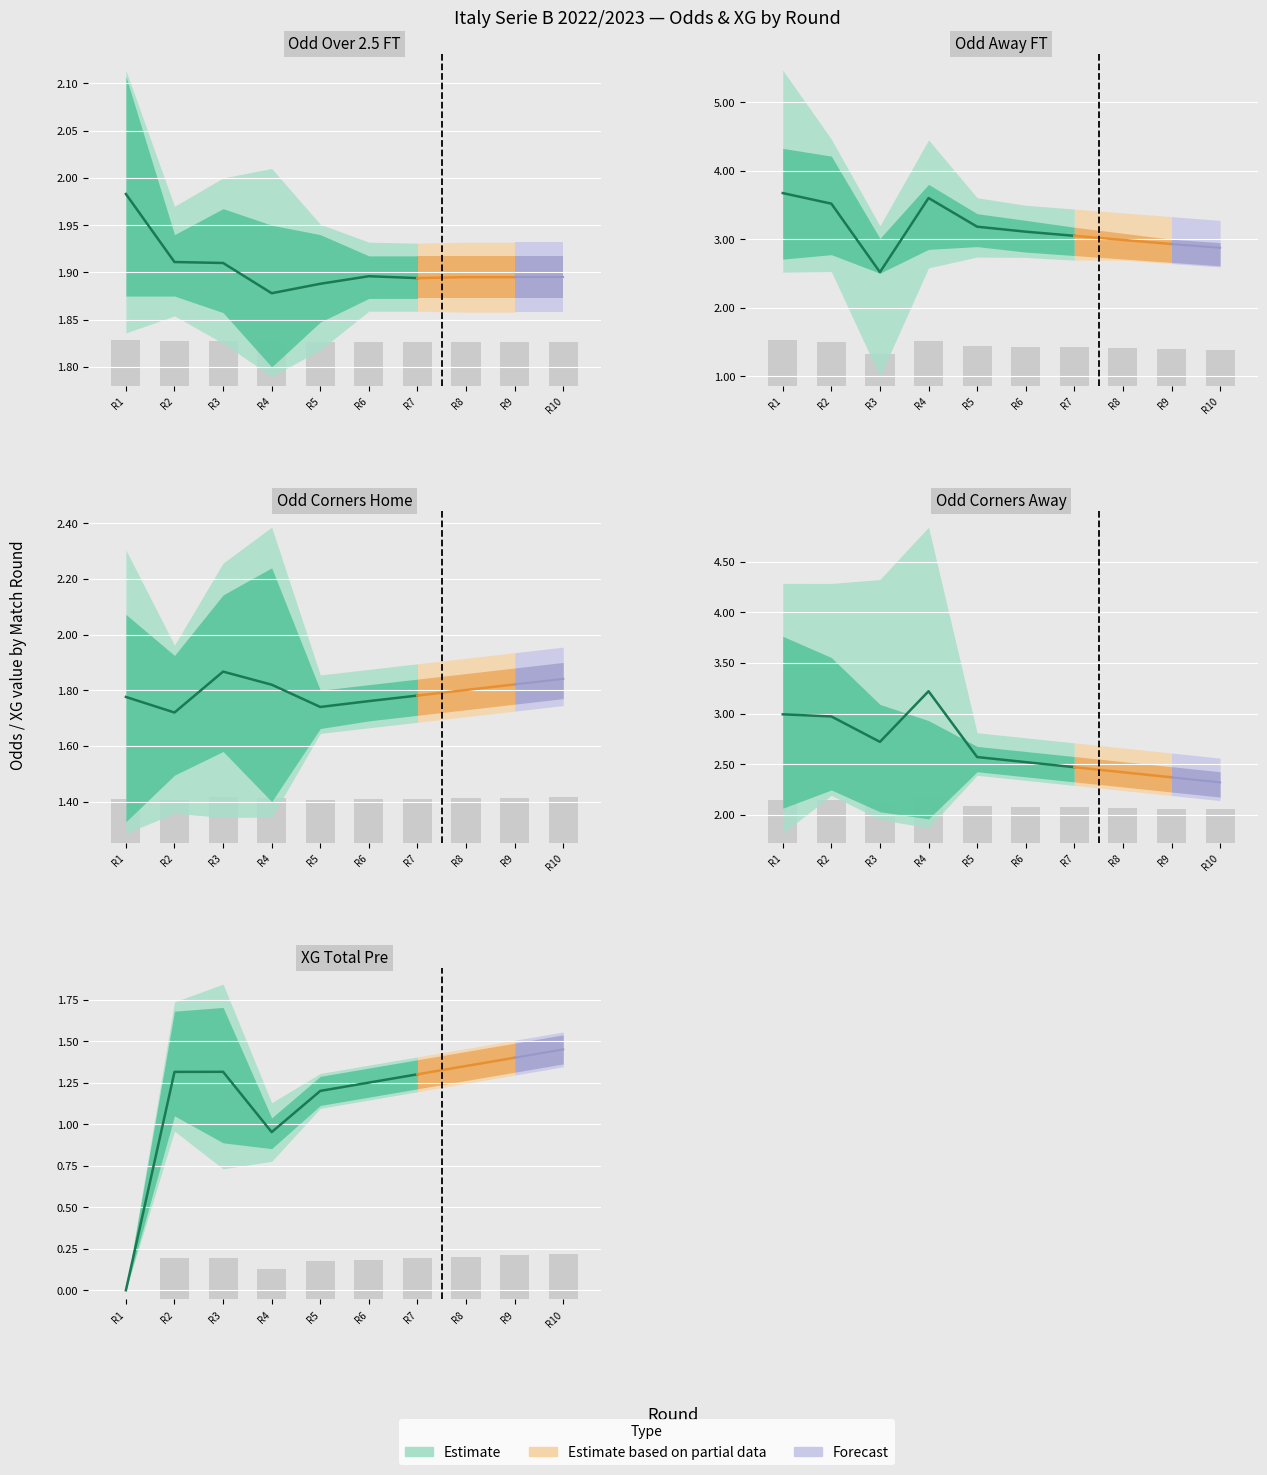

Which series changed the most between 7 and 15?

Odd_Corners_A